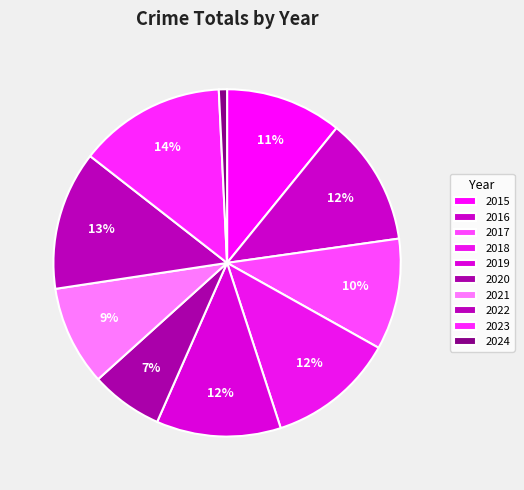

What is the smallest slice in the pie chart?

2024